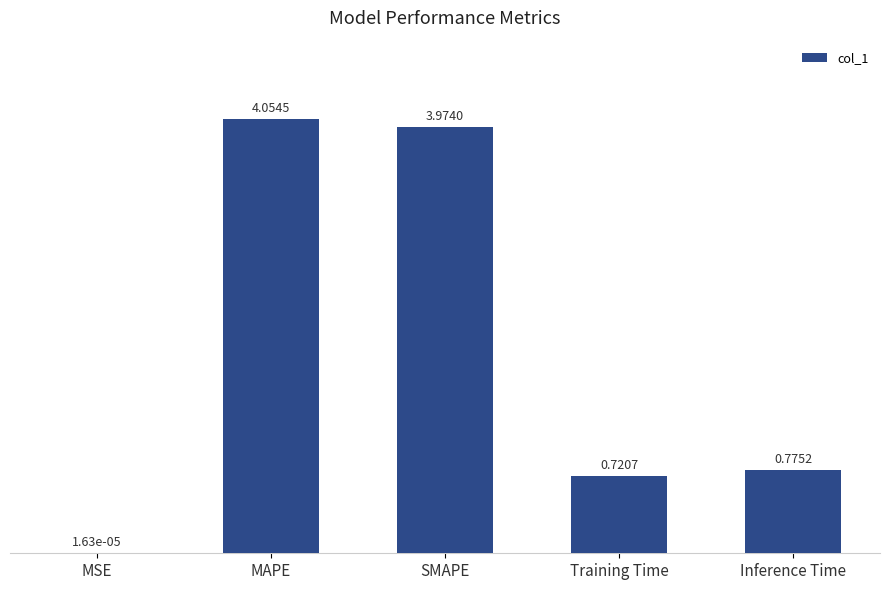

At which category does the chart reach its peak across all series?

MAPE